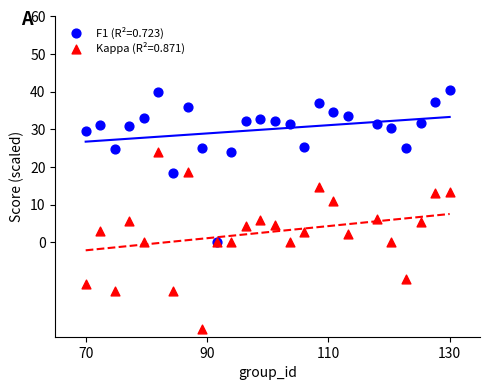

What are all the series names shown in the legend?

F1 (R²=0.723), Kappa (R²=0.871)